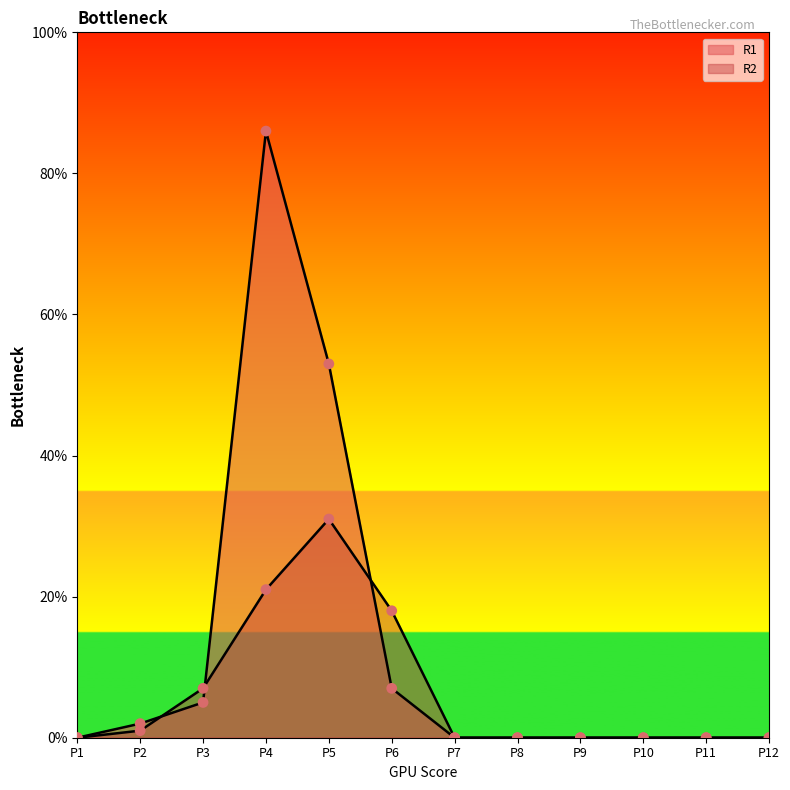

At how many categories does at least one series exceed 24?

2